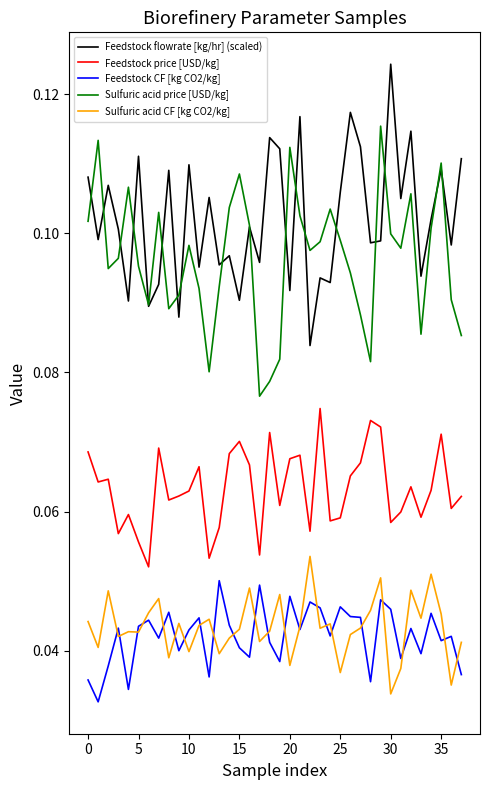

True or false: Feedstock price [USD/kg] and Sulfuric acid CF [kg CO2/kg] intersect in this chart.

False